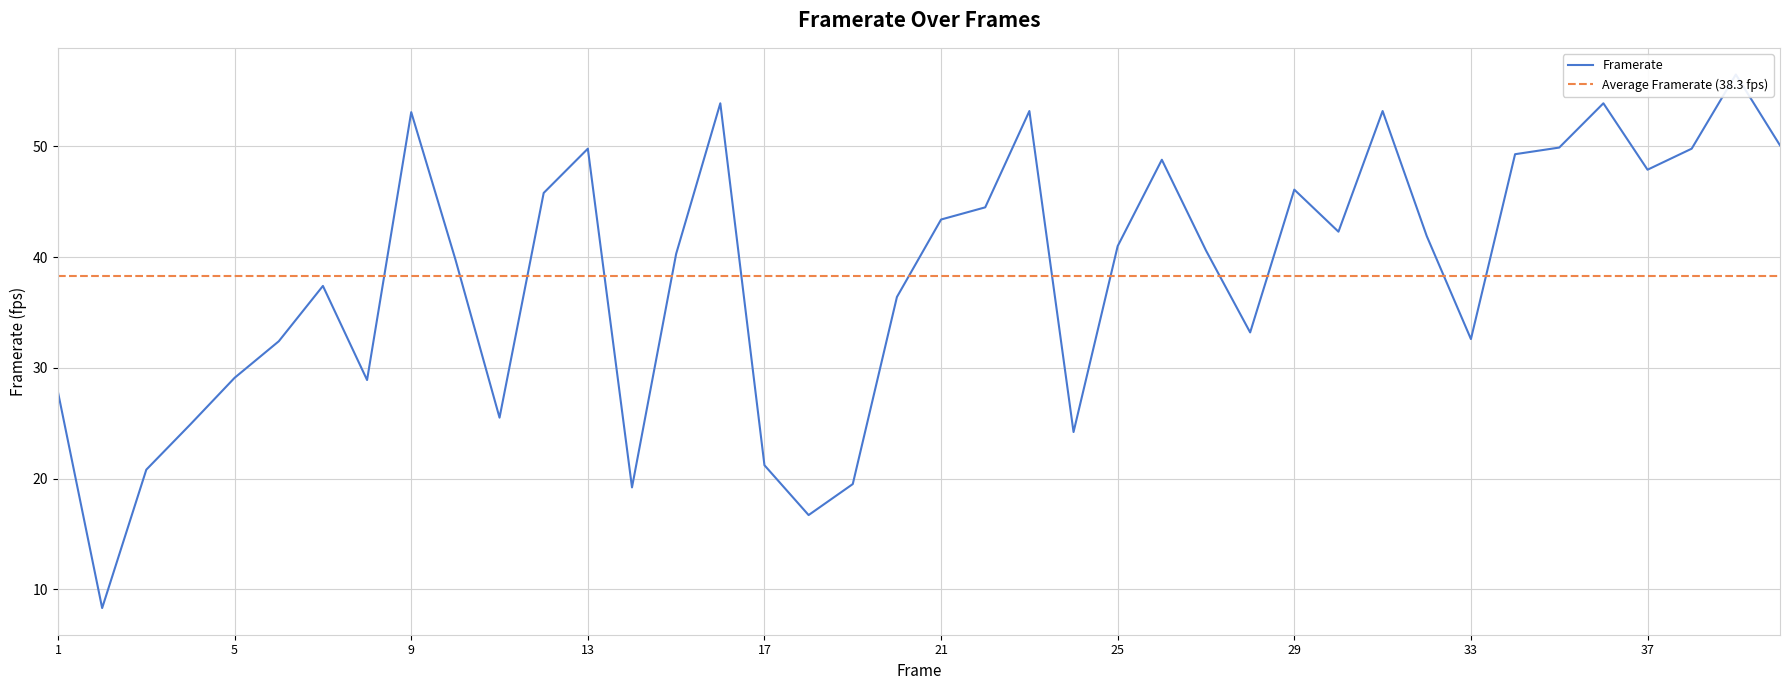

Where is the first local minimum?

2